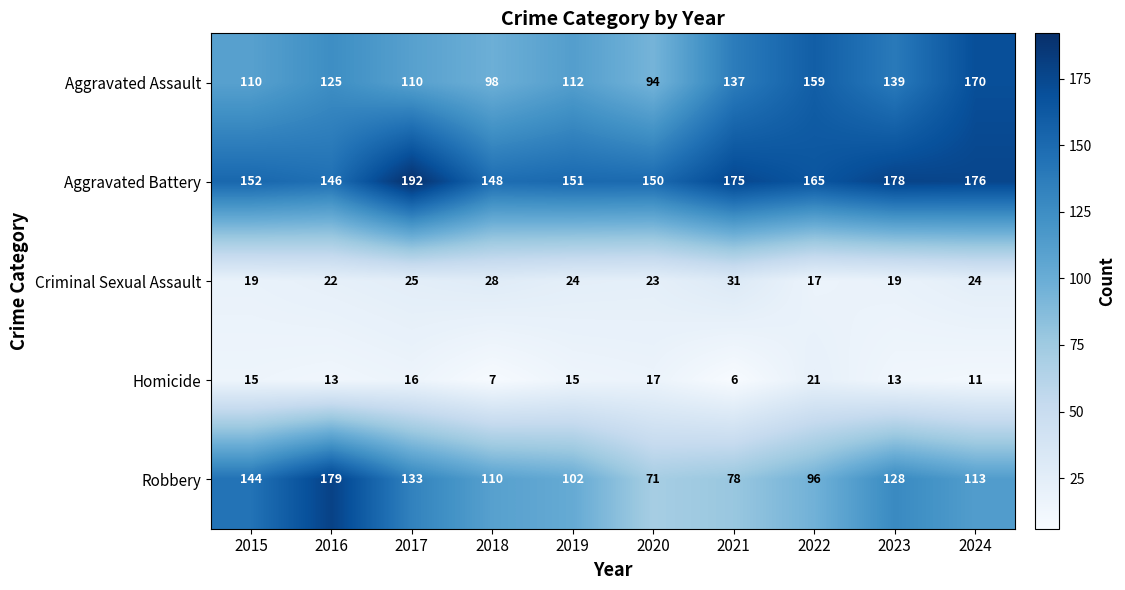

What is the spread (max minus min) of values at 2018?

141